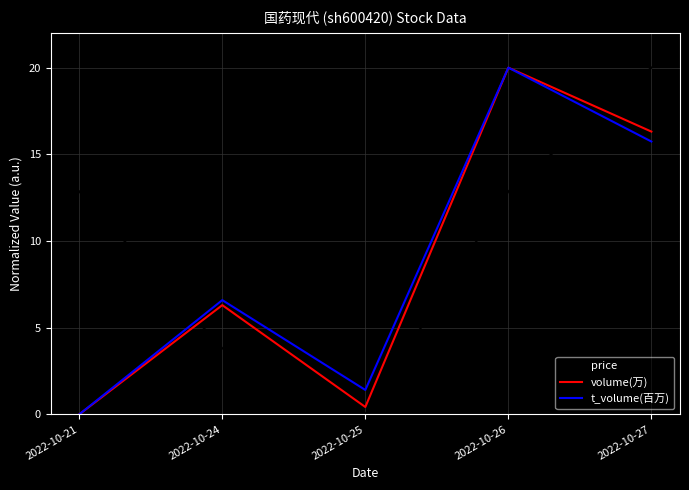

After their last crossing, which series has the higher values: t_volume(百万) or price?

price